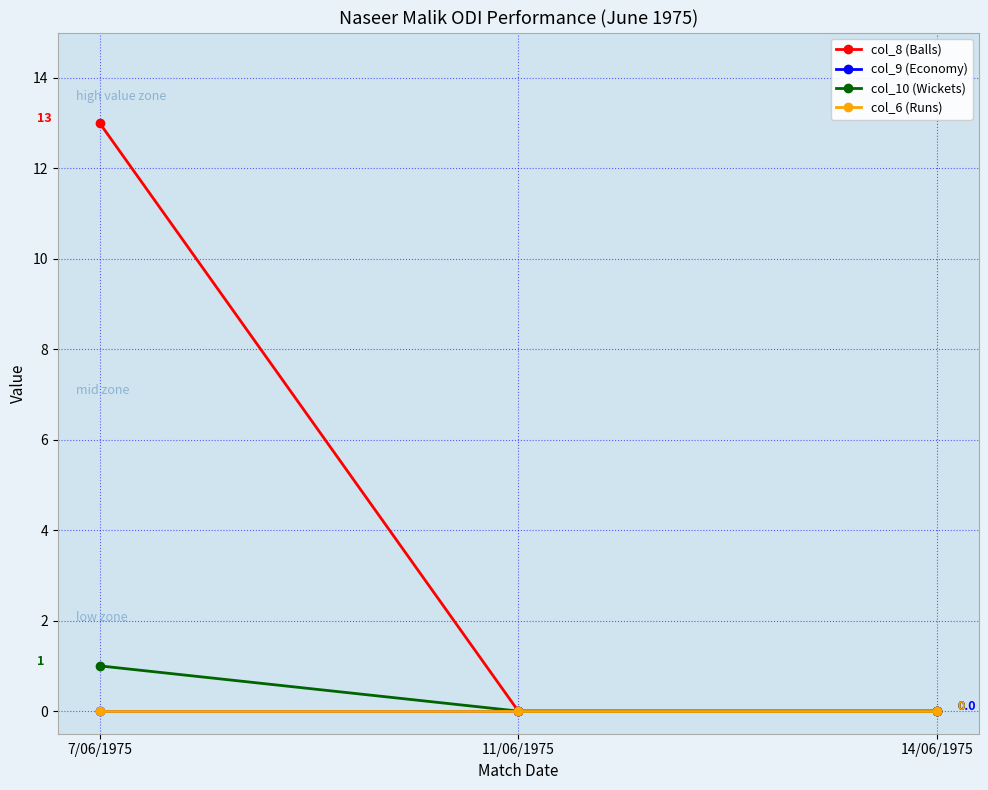

Is this an area chart (filled region under the line)?

No